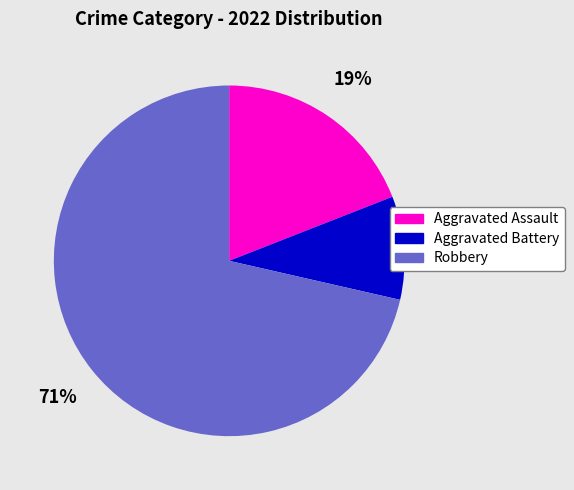

What is the largest slice in the pie chart?

Robbery